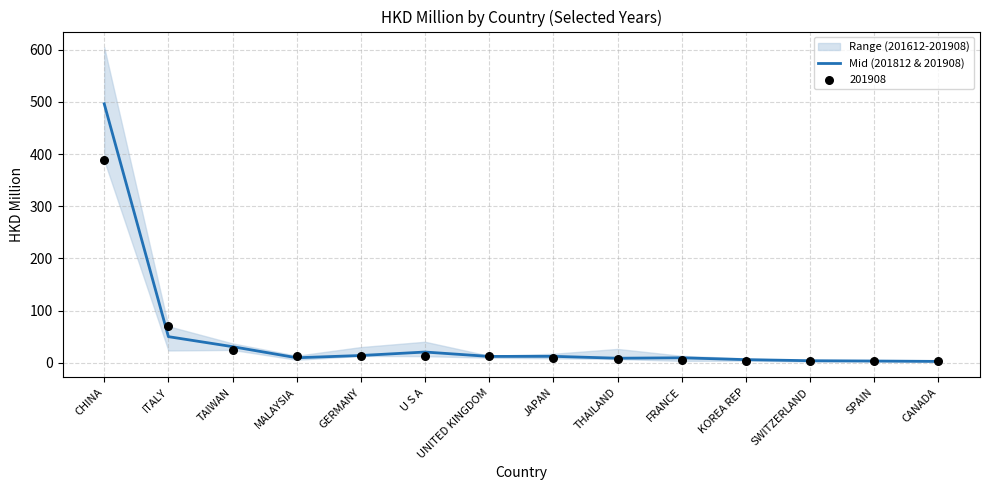

Which has a higher value, GERMANY or SWITZERLAND?

GERMANY